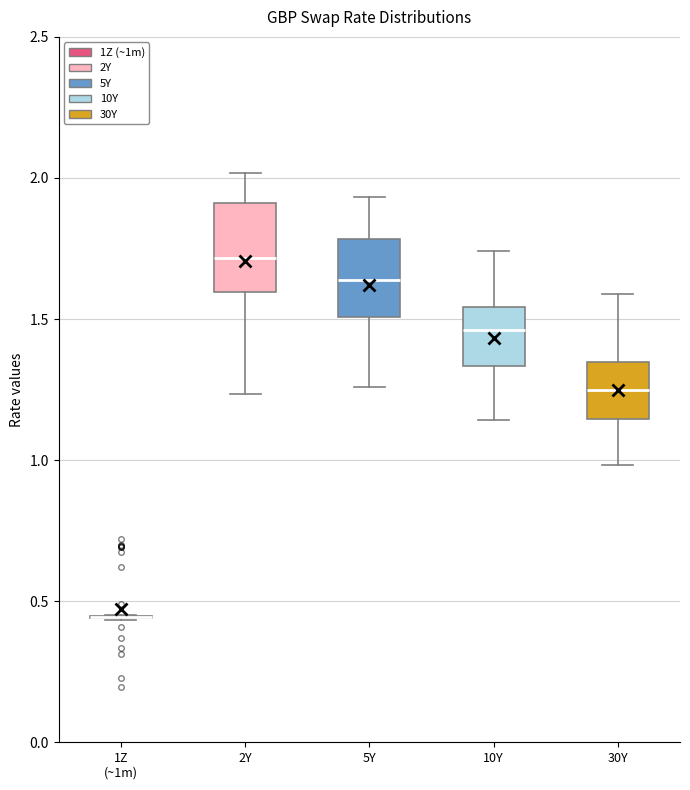

Reading left to right, transcribe this box plot: for each box, give where its median line is, the range the box spans, and where its two whiskers end, as read against the y-axis. The values are not printed on the chart, so give them approximately, as read against the axis.

1Z (~1m): box collapsed to a line at 0.45, whiskers 0.45 to 0.45
2Y: median 1.70, box 1.60 to 1.90, whiskers 1.25 to 2.00
5Y: median 1.65, box 1.50 to 1.80, whiskers 1.25 to 1.95
10Y: median 1.45, box 1.35 to 1.55, whiskers 1.15 to 1.75
30Y: median 1.25, box 1.15 to 1.35, whiskers 1.00 to 1.60